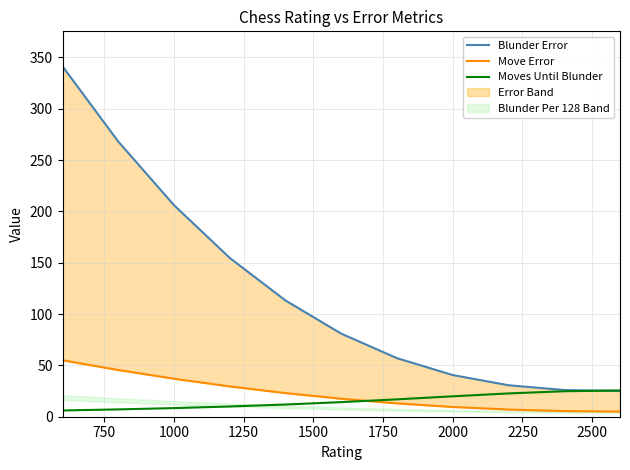

What is the difference between the second highest and second lowest values in the Move Error series?

40.0